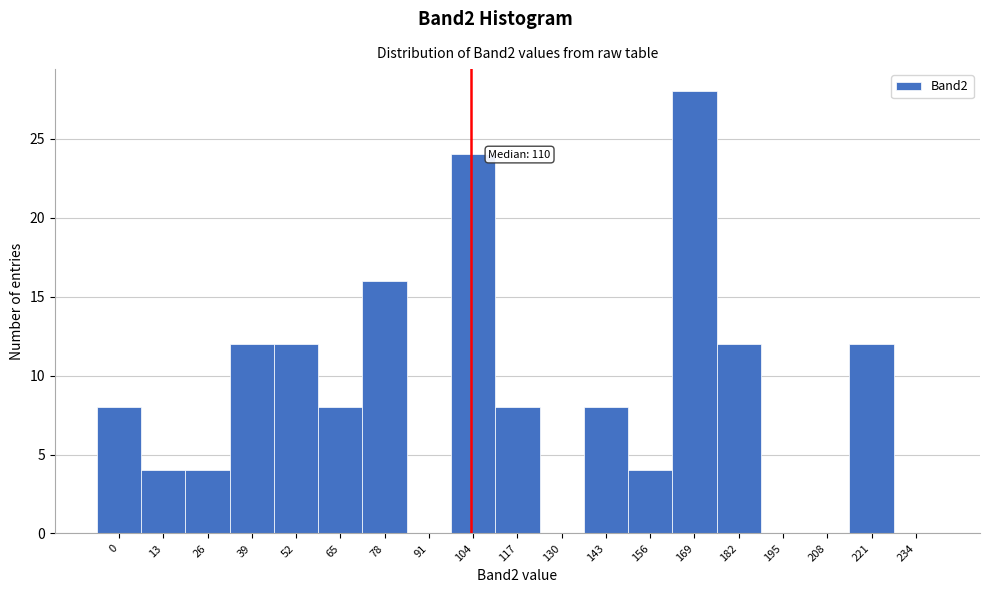

Reading left to right, list all the values displayed in this chart.

0=8	13=4	26=4	39=12	52=12	65=8	78=16	91=0	104=24	117=8	130=0	143=8	156=4	169=28	182=12	195=0	208=0	221=12	234=0